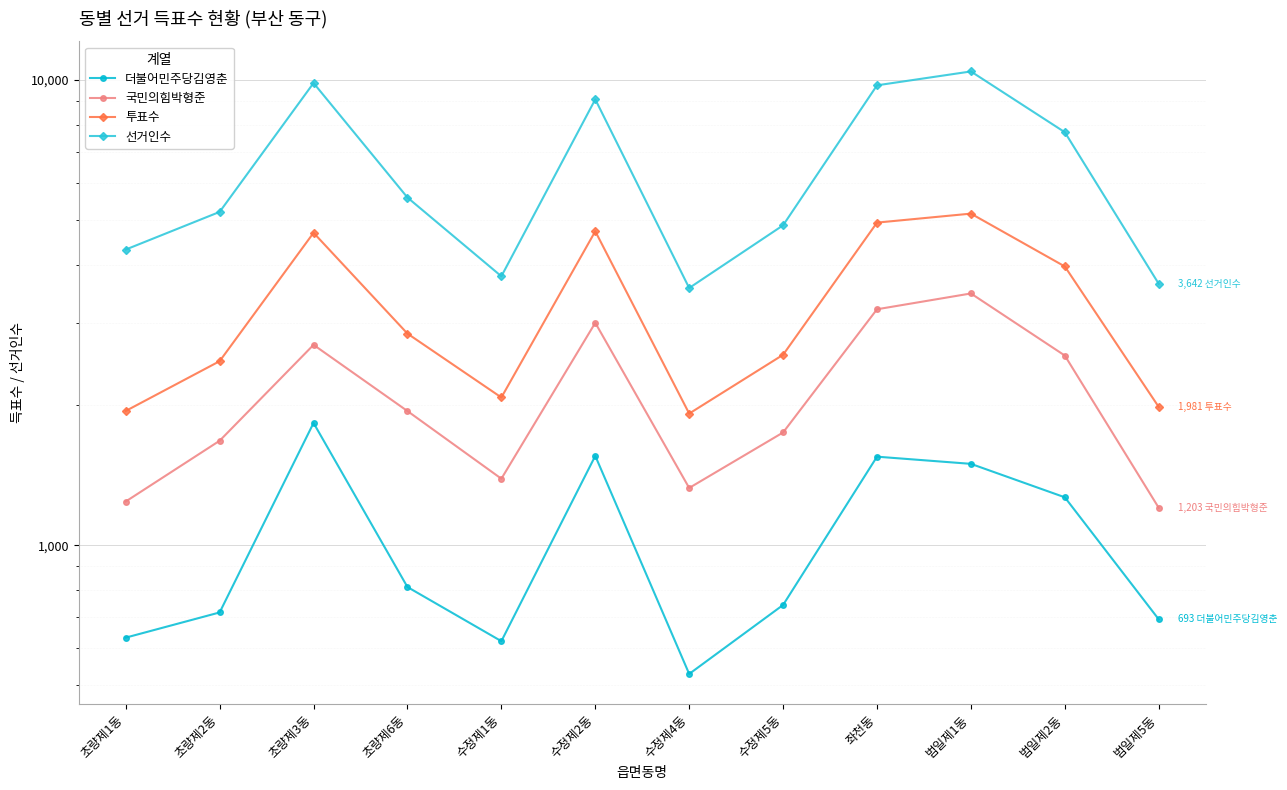

What is the maximum value for 선거인수?

10409